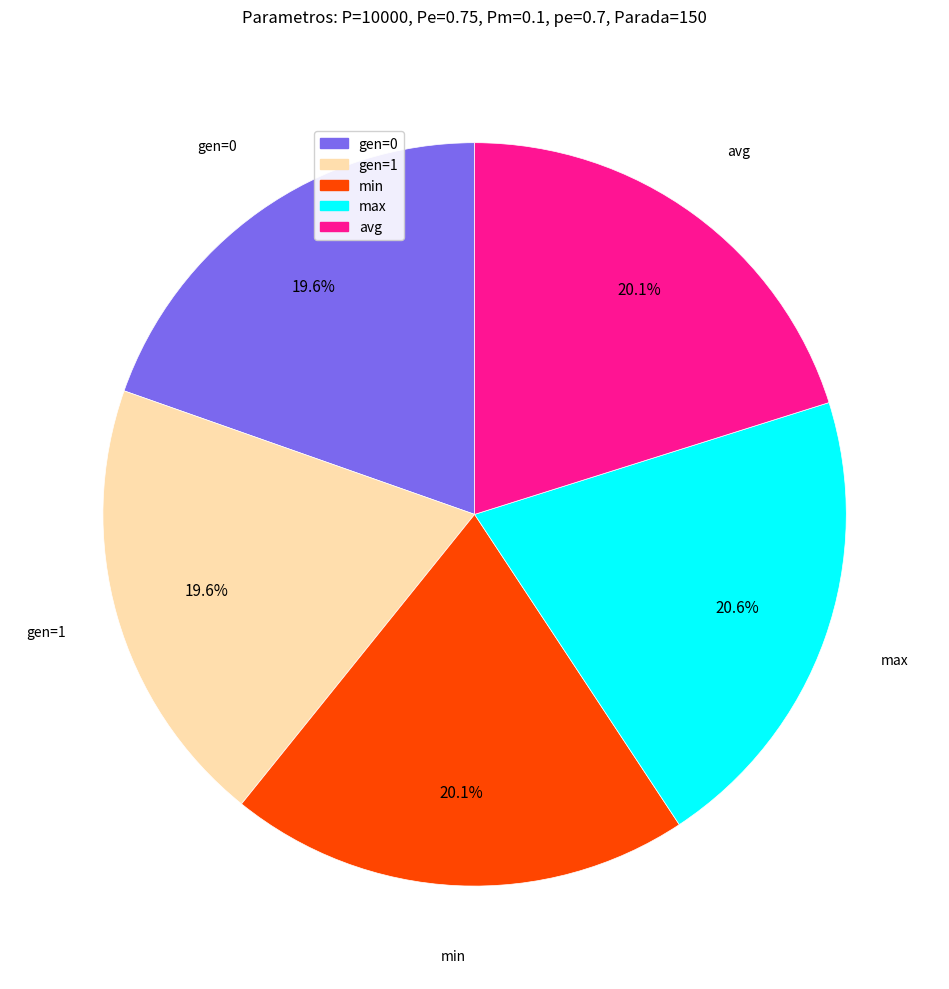

Does gen=0 account for over 50% of the chart?

No